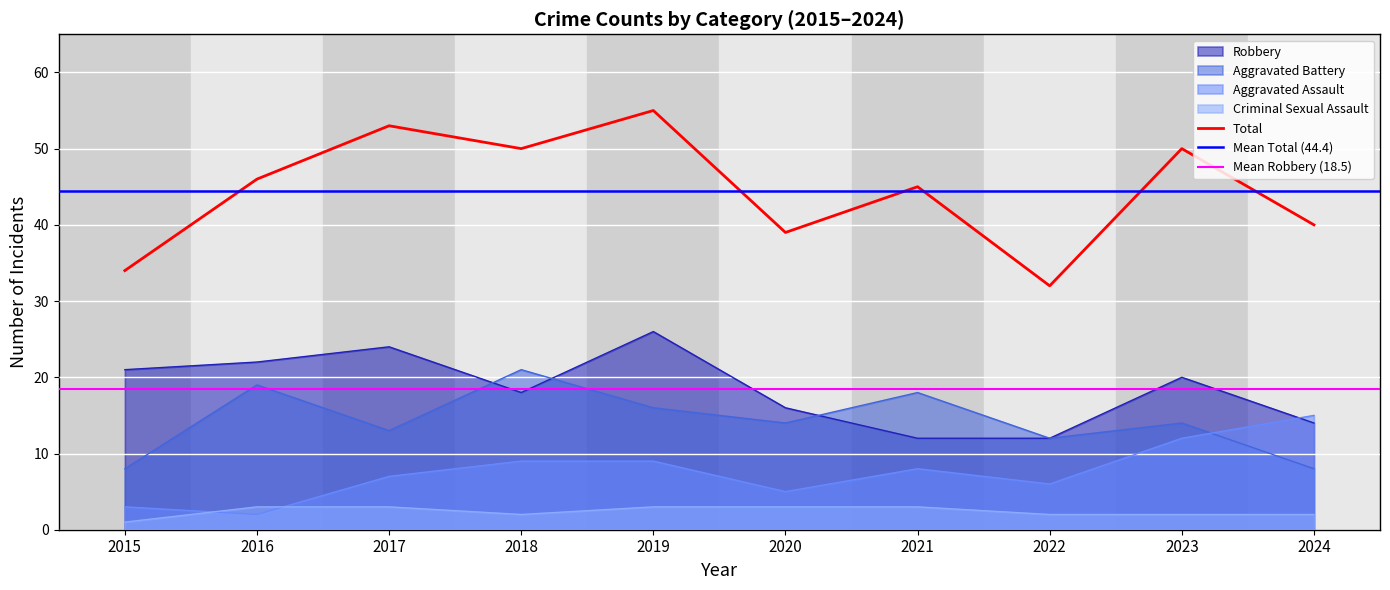

True or false: Robbery and Total cross at least once.

False